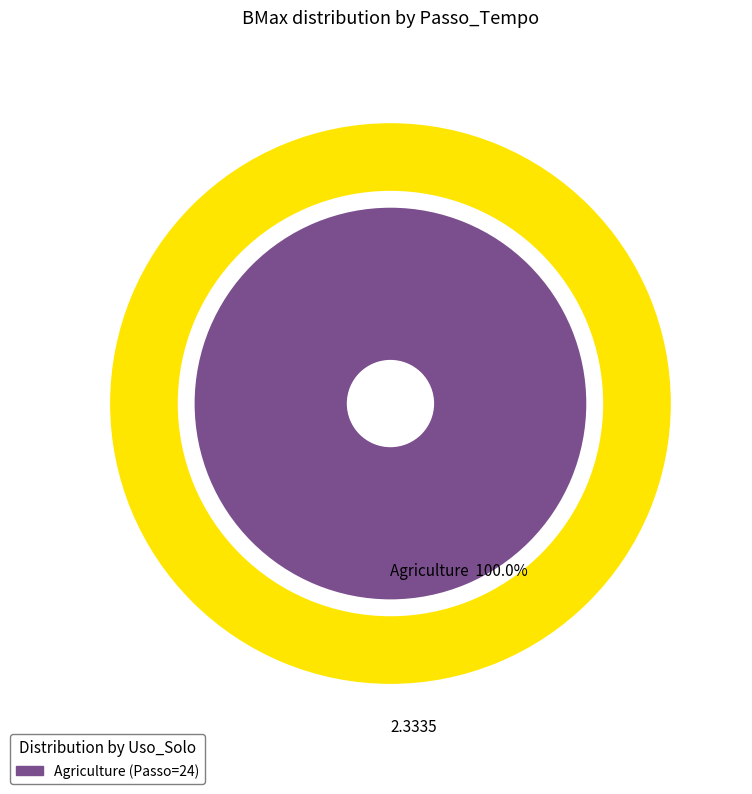

To the nearest percent, what portion does 24 represent?

100%